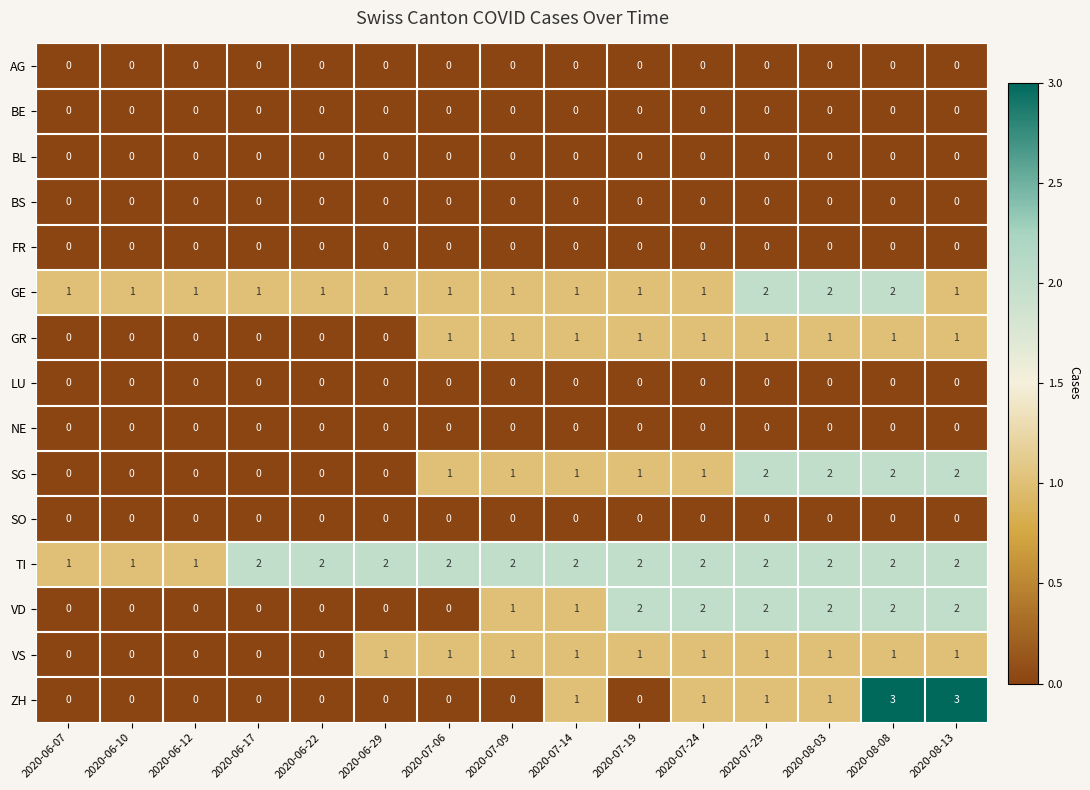

Between 2020-06-10 and 2020-08-13, which series saw the biggest shift?

ZH